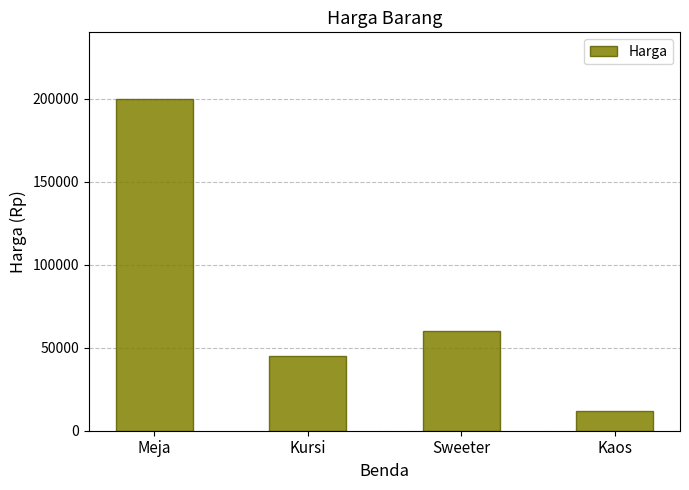

Rank the categories by value from highest to lowest.

Meja, Sweeter, Kursi, Kaos